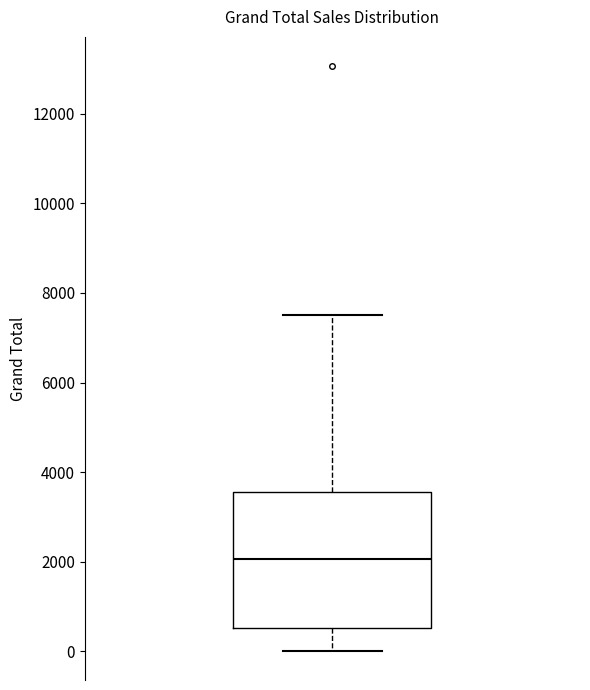

Transcribe this box plot: give where the median line is, the range the box spans, and where the two whiskers end, as read against the y-axis. The values are not printed on the chart, so give them approximately, as read against the axis.

median 2000, box 600 to 3600, whiskers 0 to 7400